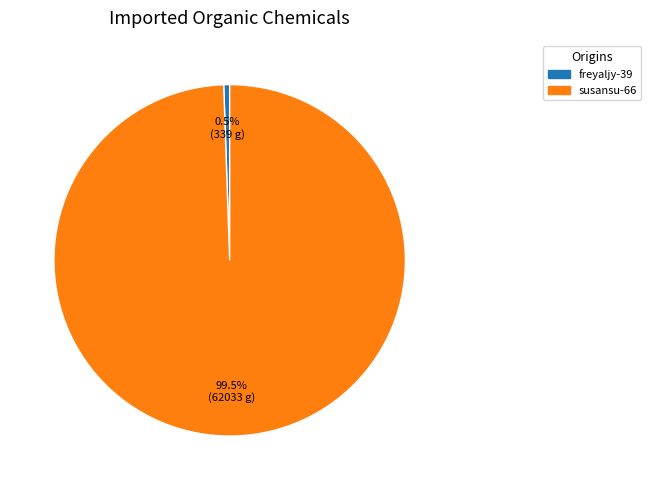

Which slice represents more than half of the pie?

susansu-66